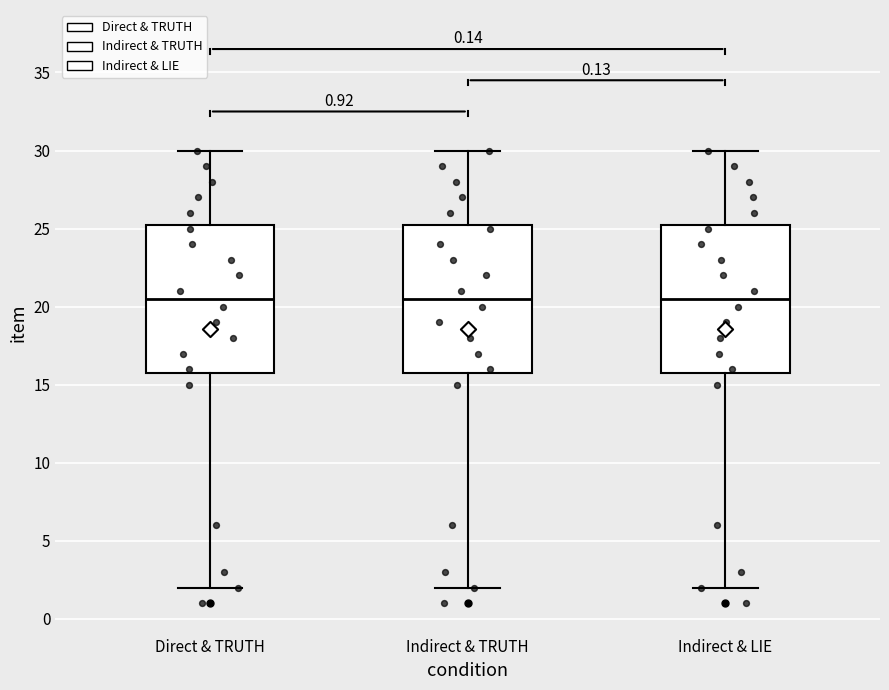

Reading left to right, transcribe this box plot: for each box, give where its median line is, the range the box spans, and where its two whiskers end, as read against the y-axis. The values are not printed on the chart, so give them approximately, as read against the axis.

Direct & TRUTH: median 20.5, box 16.0 to 25.5, whiskers 2.0 to 30.0
Indirect & TRUTH: median 20.5, box 16.0 to 25.5, whiskers 2.0 to 30.0
Indirect & LIE: median 20.5, box 16.0 to 25.5, whiskers 2.0 to 30.0